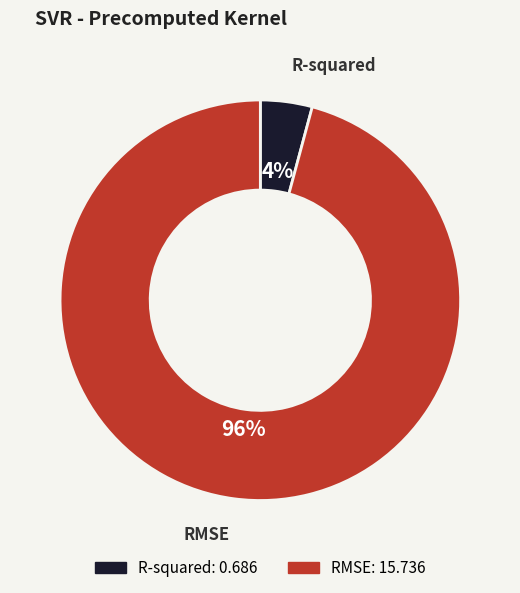

To the nearest percent, what is the difference between the RMSE and R-squared slice percentages?

92%